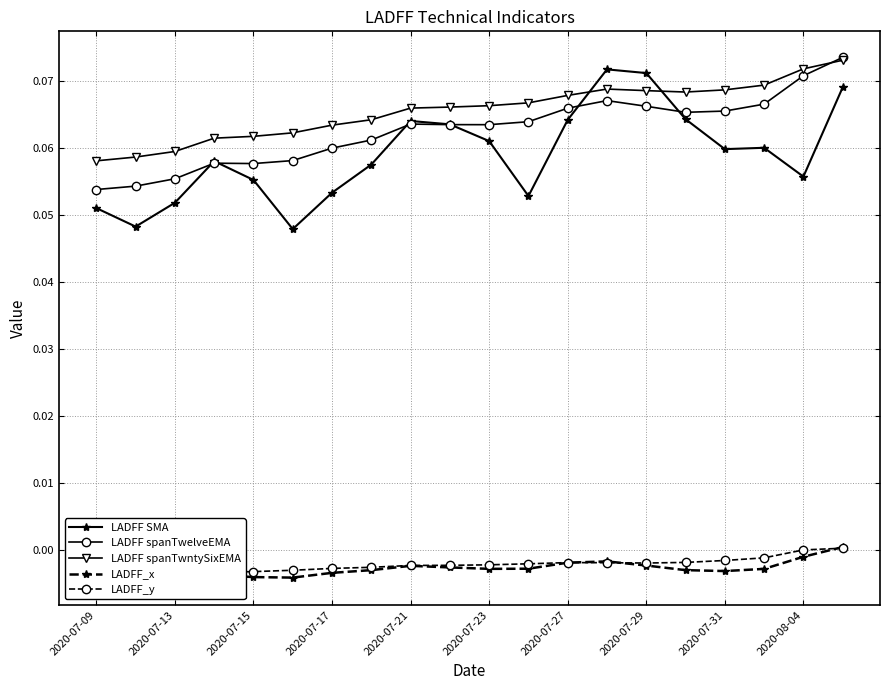

After their last crossing, which series has the higher values: LADFF SMA or LADFF spanTwntySixEMA?

LADFF spanTwntySixEMA